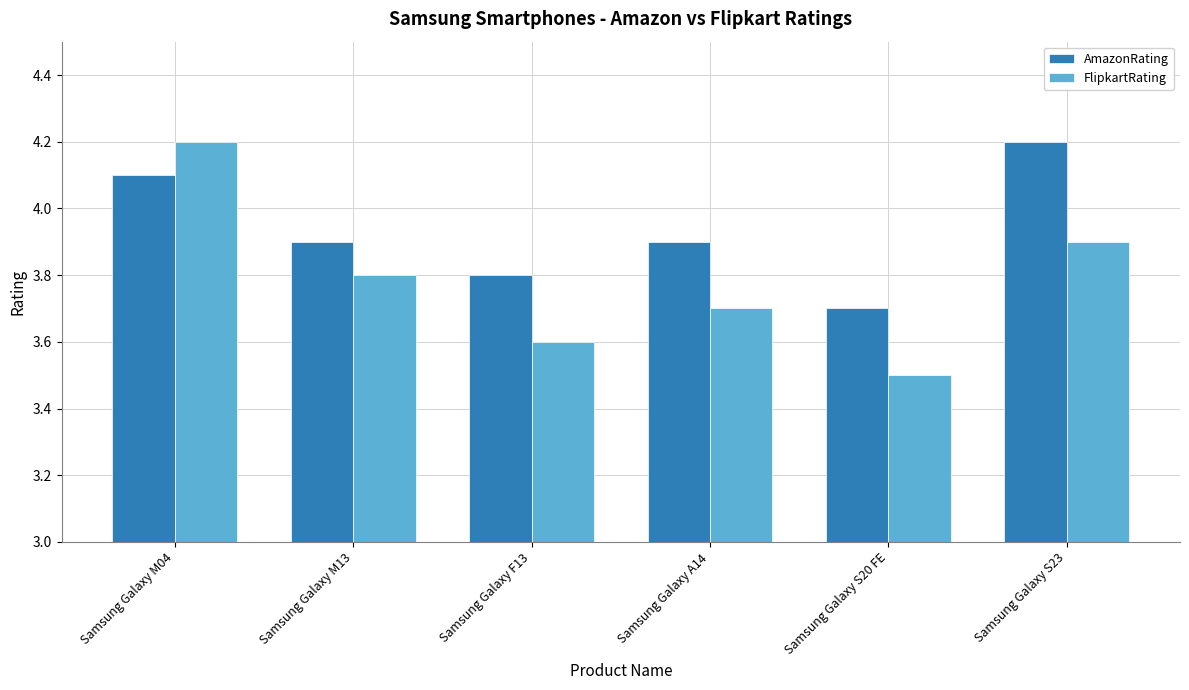

What is the sum of all FlipkartRating values?

22.7